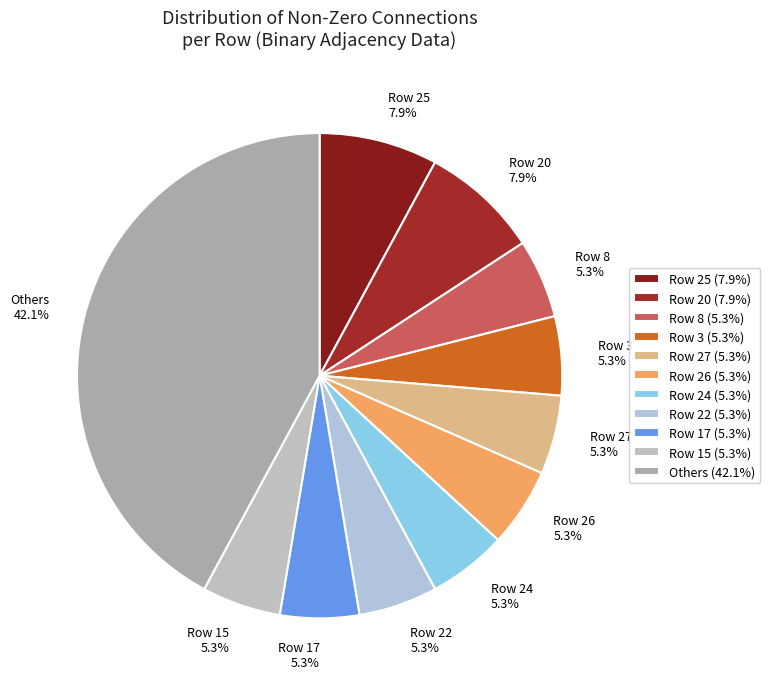

Is there any slice that represents more than half of the pie?

No